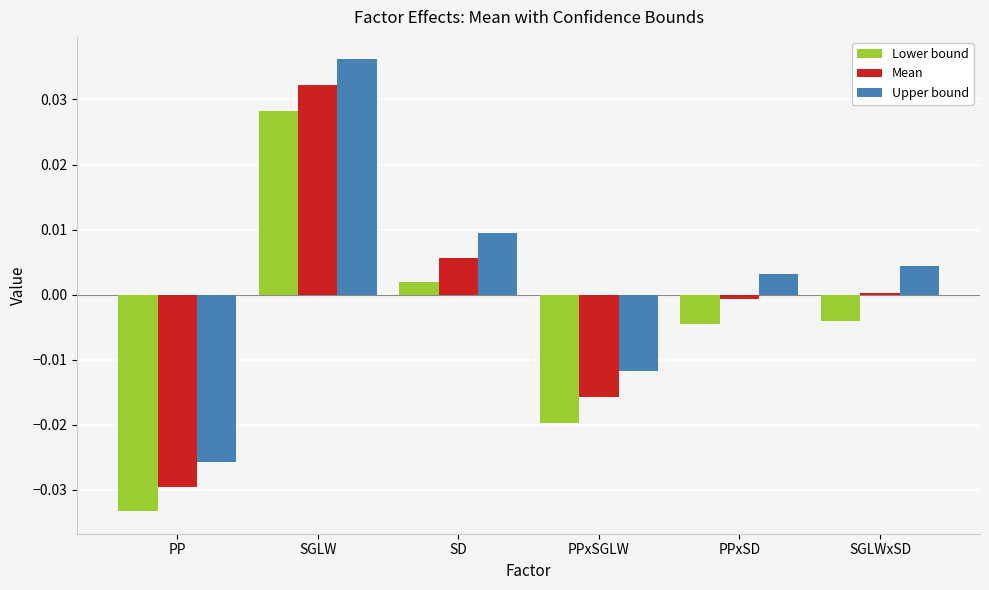

Which series changed the most between PP and PPxSGLW?

Upper bound